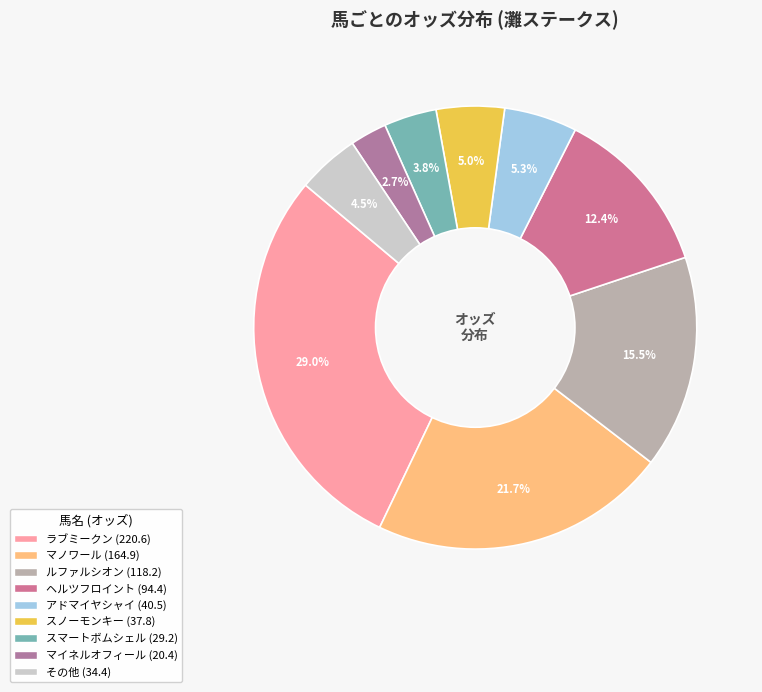

To the nearest percent, what is the difference between the largest and smallest slice percentages?

26%